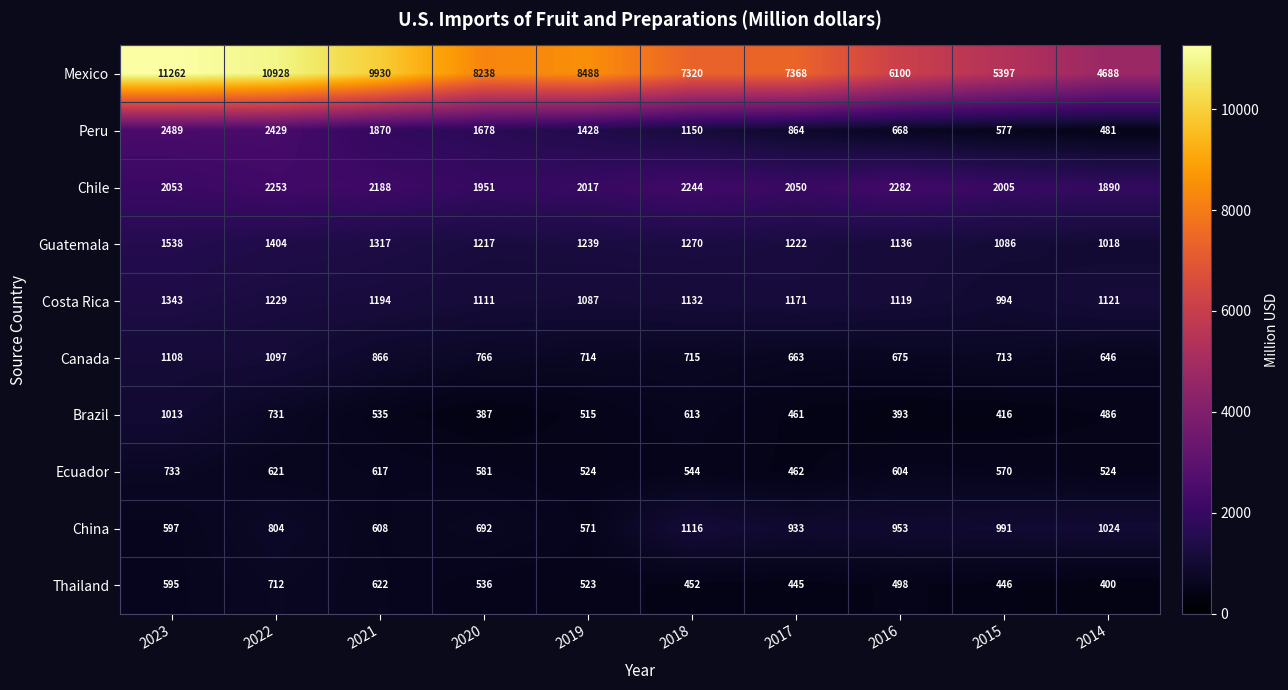

Which series has the largest range (max minus min)?

Mexico